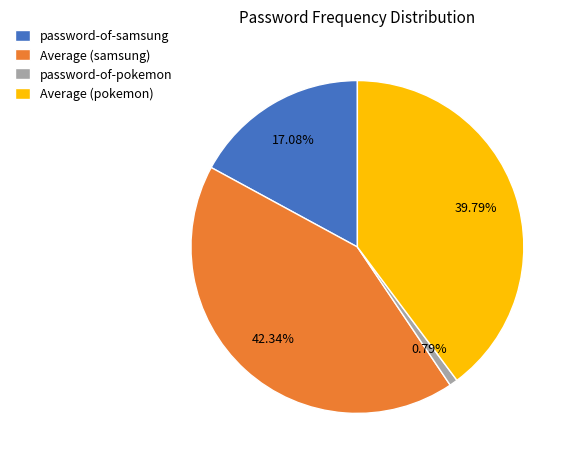

To the nearest percent, what is the difference between the password-of-samsung and Average (pokemon) slice percentages?

23%